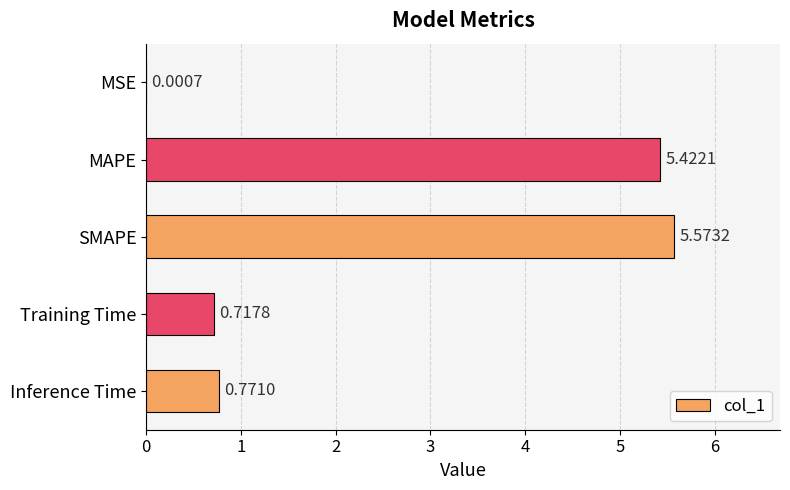

Where is the data nearest to the value 2?

Inference Time